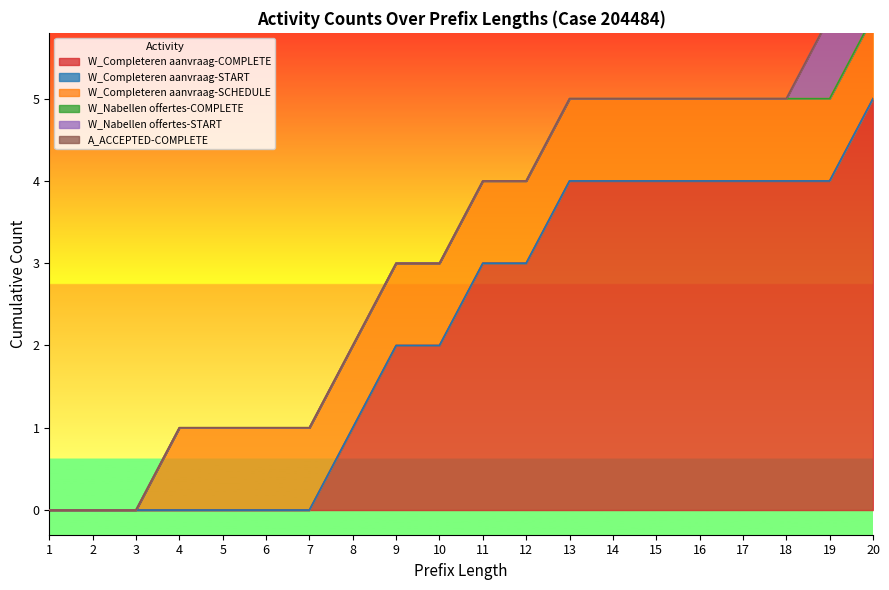

What is the sum of the W_Completeren aanvraag-SCHEDULE values at 18 and 2?

1